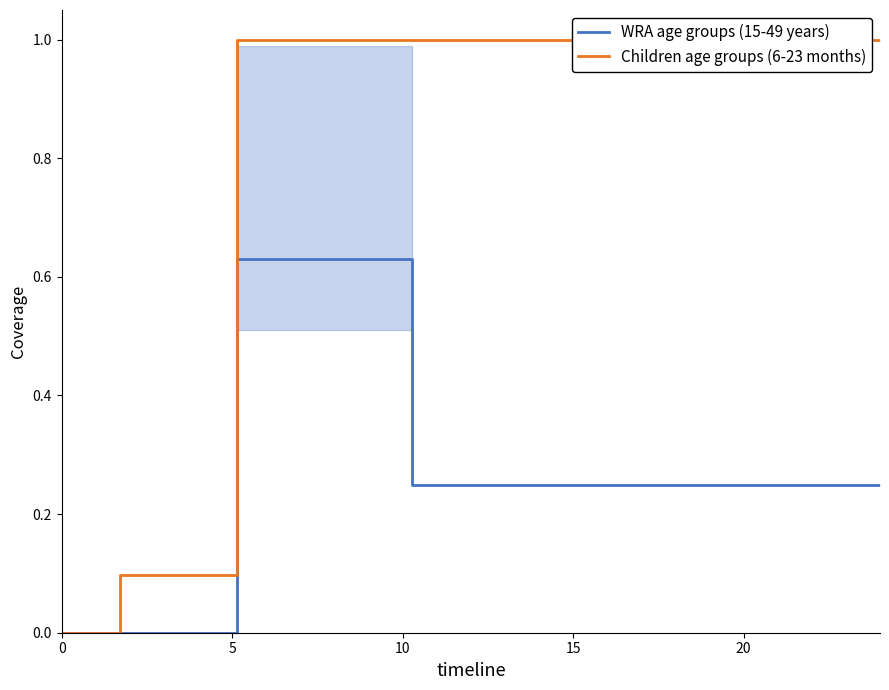

How many lines are shown in the chart?

1